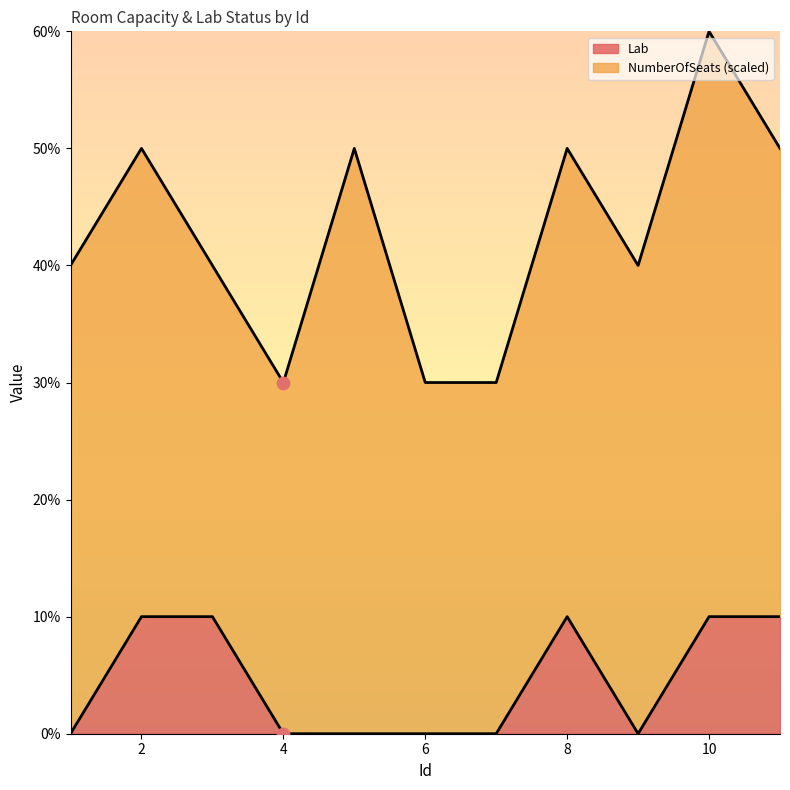

Between 7 and 4, which is larger?

7